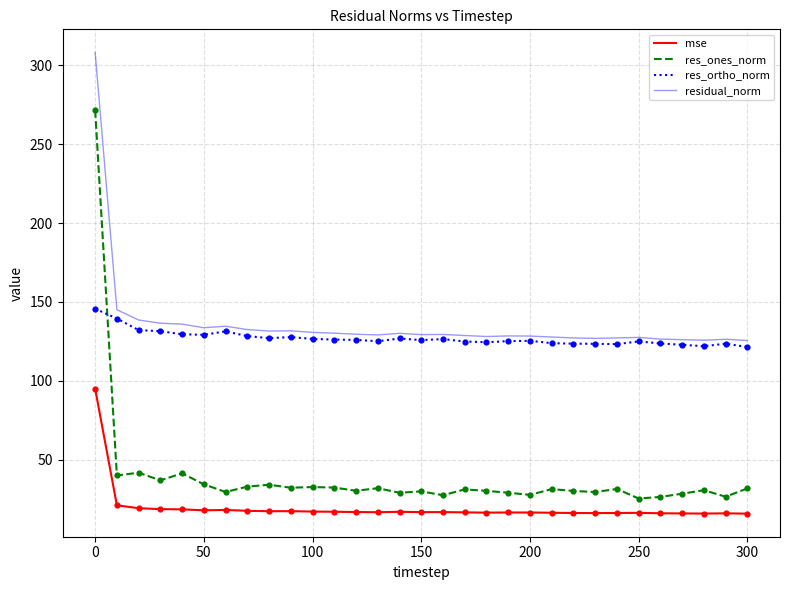

Which series has the largest range (max minus min)?

res_ones_norm